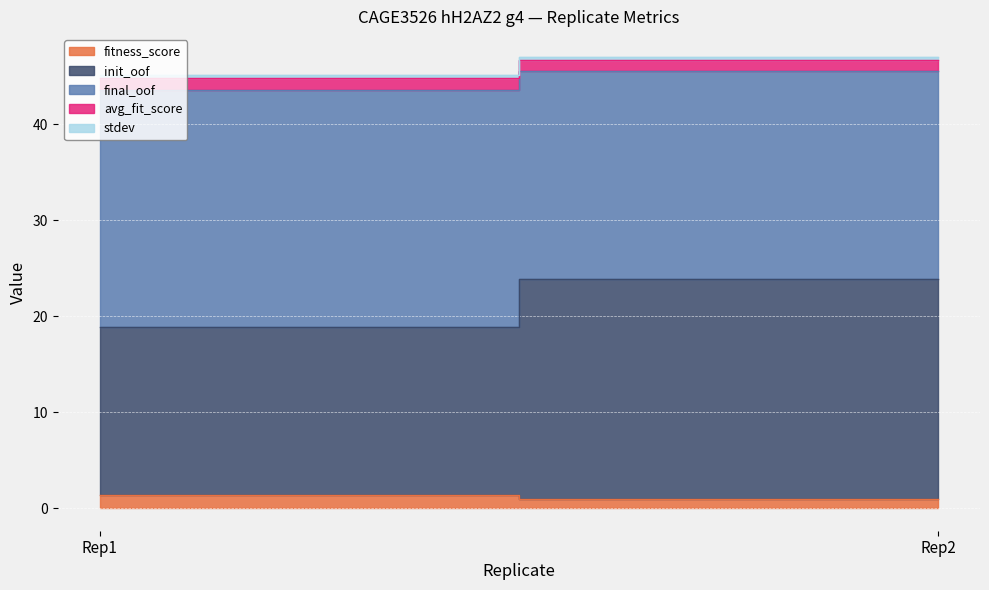

What is the sum of all init_oof values?

40.4